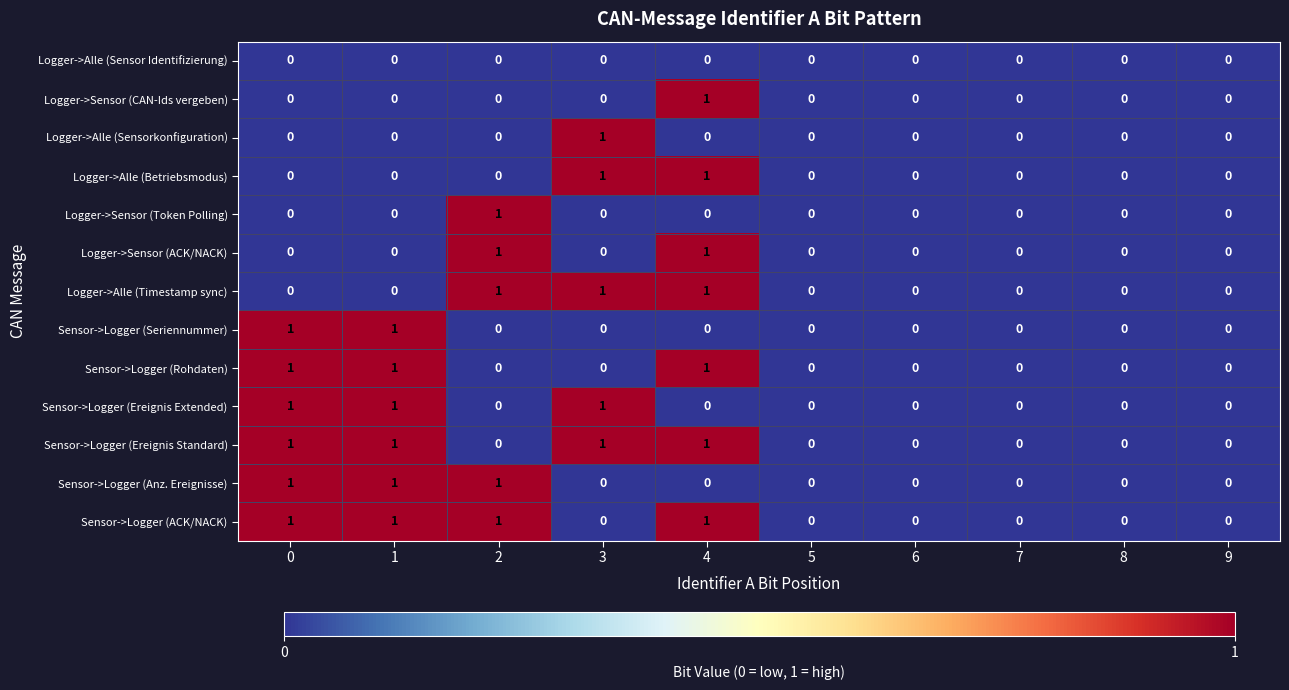

How many Sensor->Logger (Seriennummer) values are between 0 and 1?

10